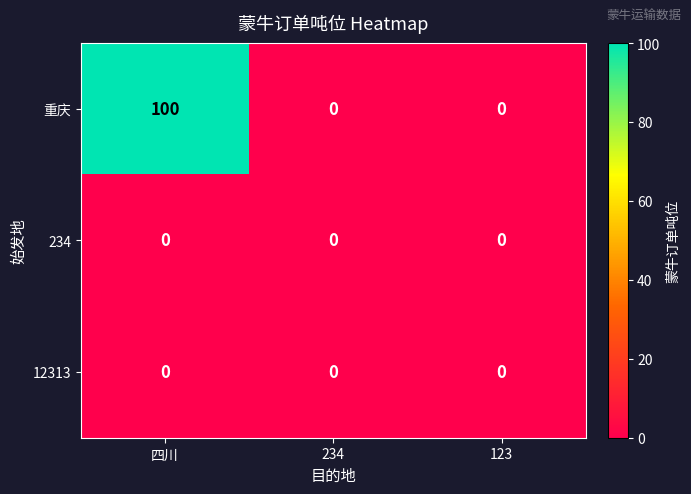

What is the sum of the 重庆 values at 四川 and 234?

100